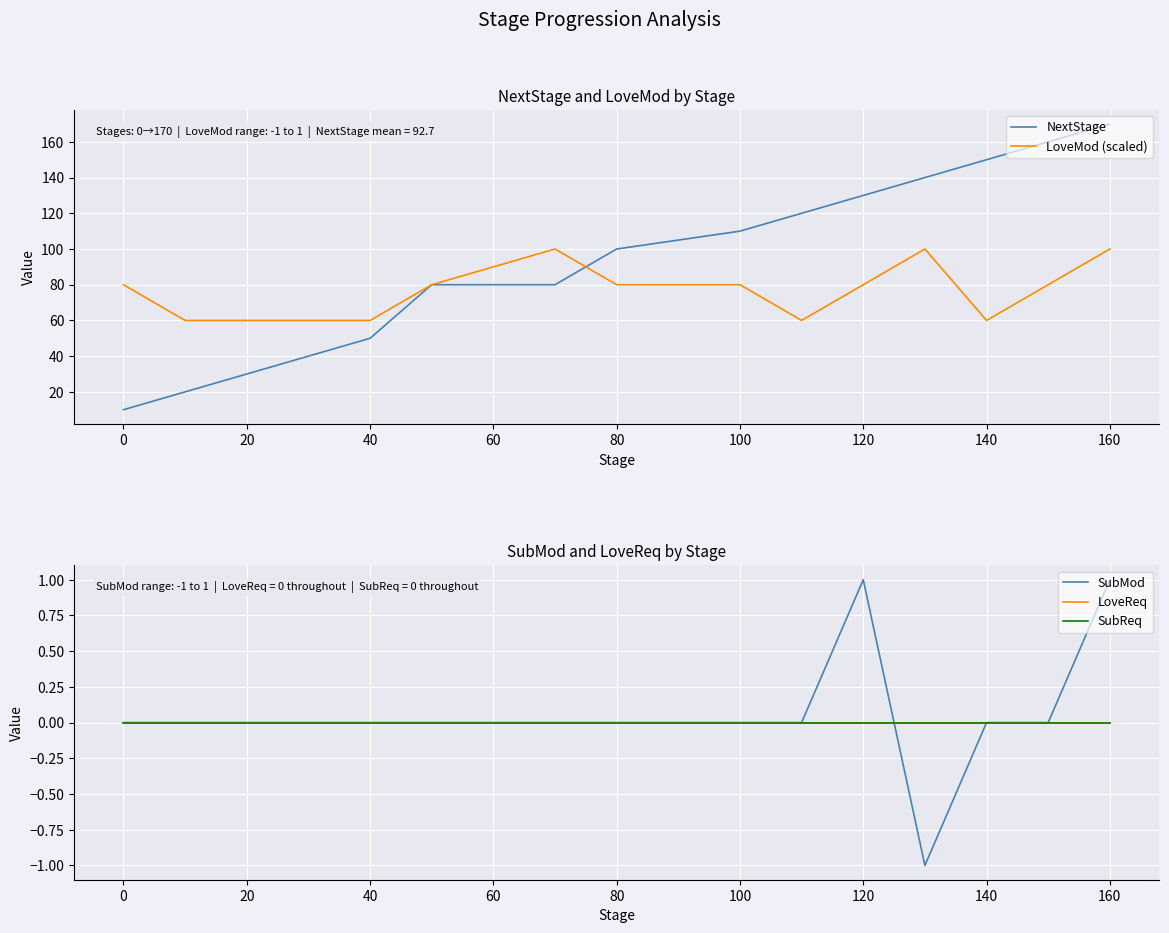

The LoveMod (scaled) series shows 80 at 80. True or false?

True